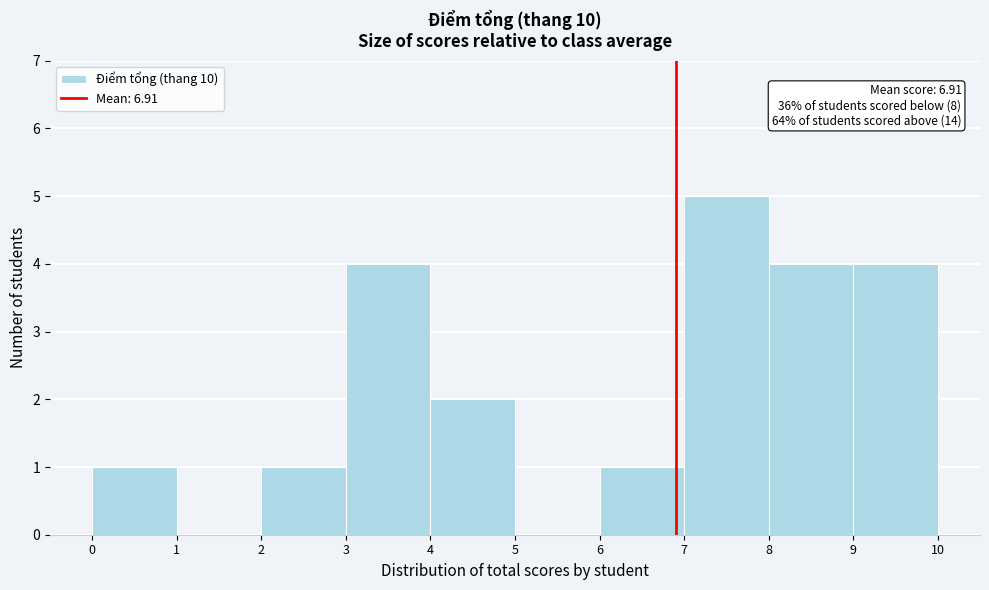

Over which range of the x-axis is the bar tallest?

7 to 8